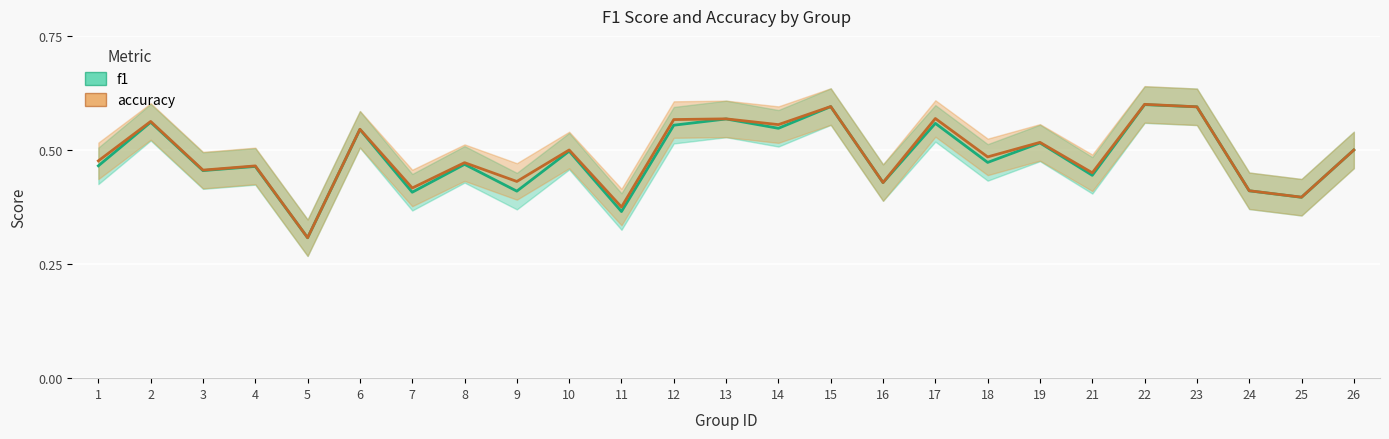

How many data points does each series have?

25